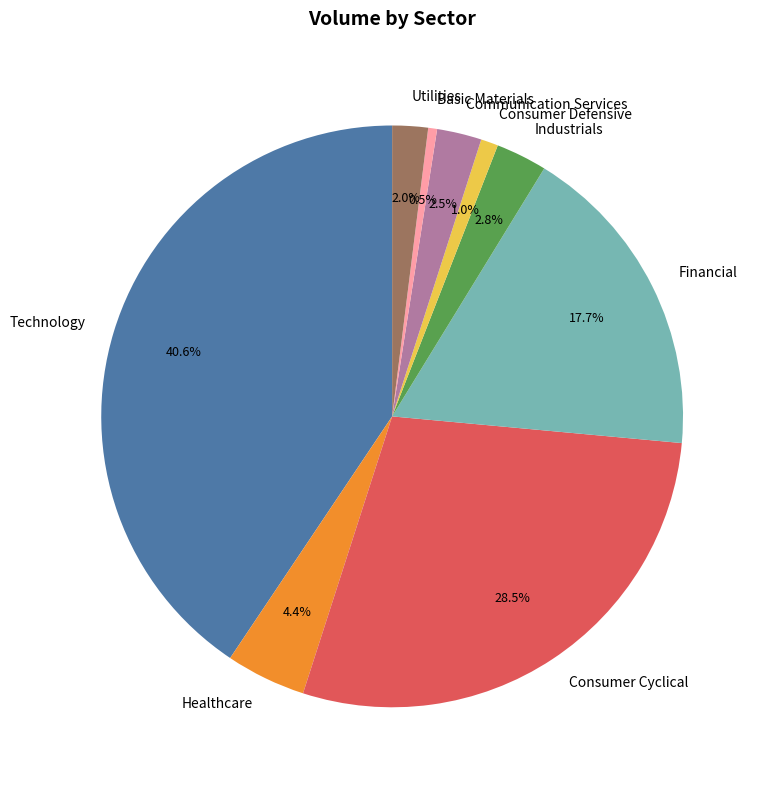

To the nearest percent, what is the difference between the Healthcare and Communication Services slice percentages?

2%